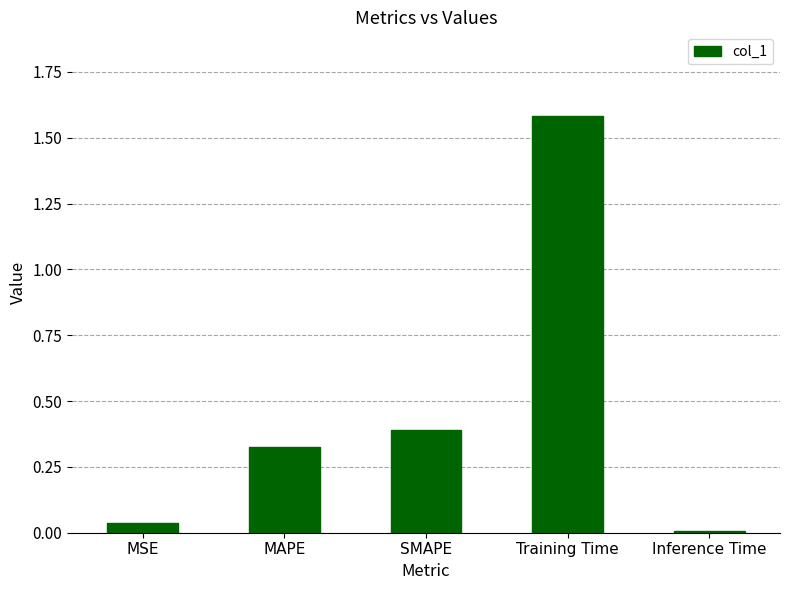

True or false: the data shows 2.6 at Training Time.

False